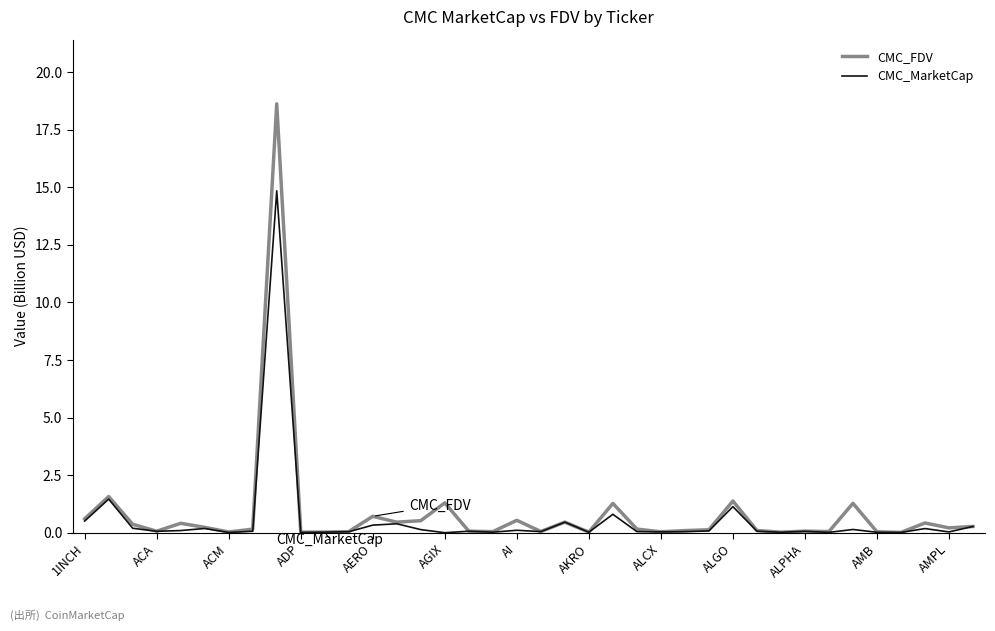

How many lines are shown in the chart?

2